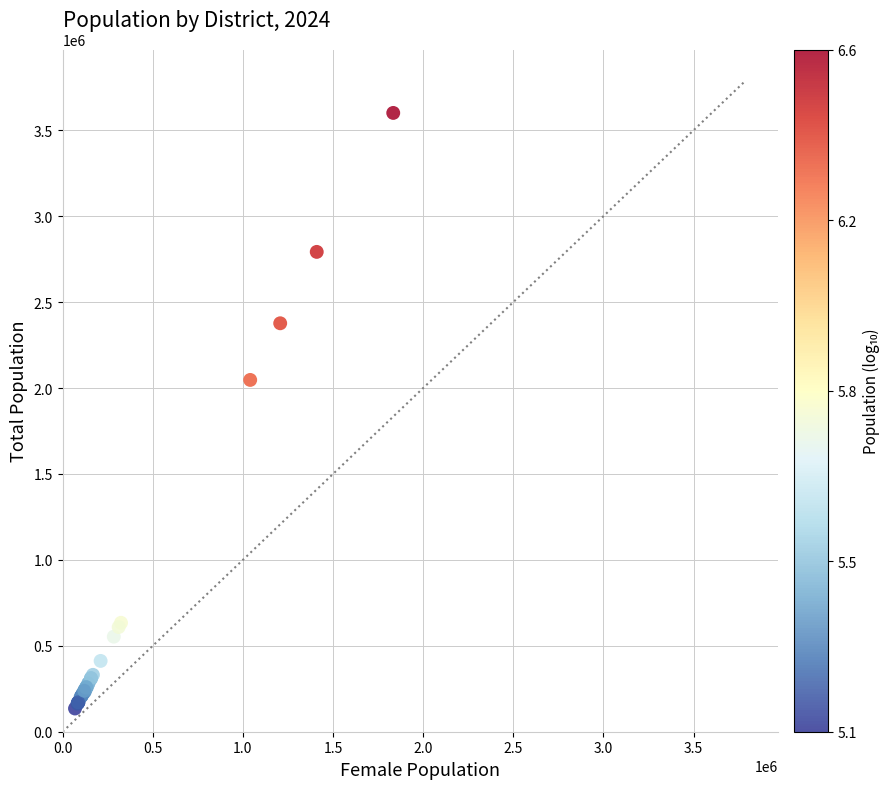

What Y value in the scatter plot is closest to 1867940?

2047118